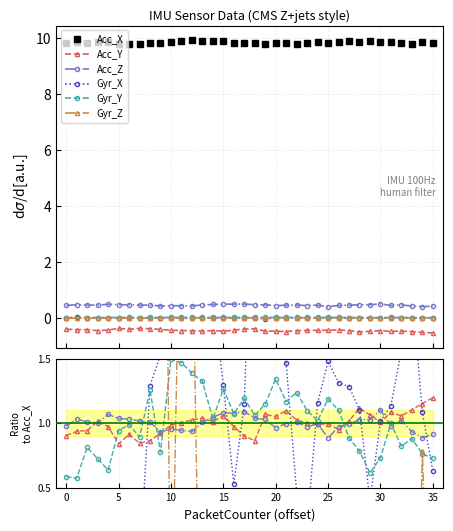

True or false: Acc_X has more than 2 interior local peaks.

True